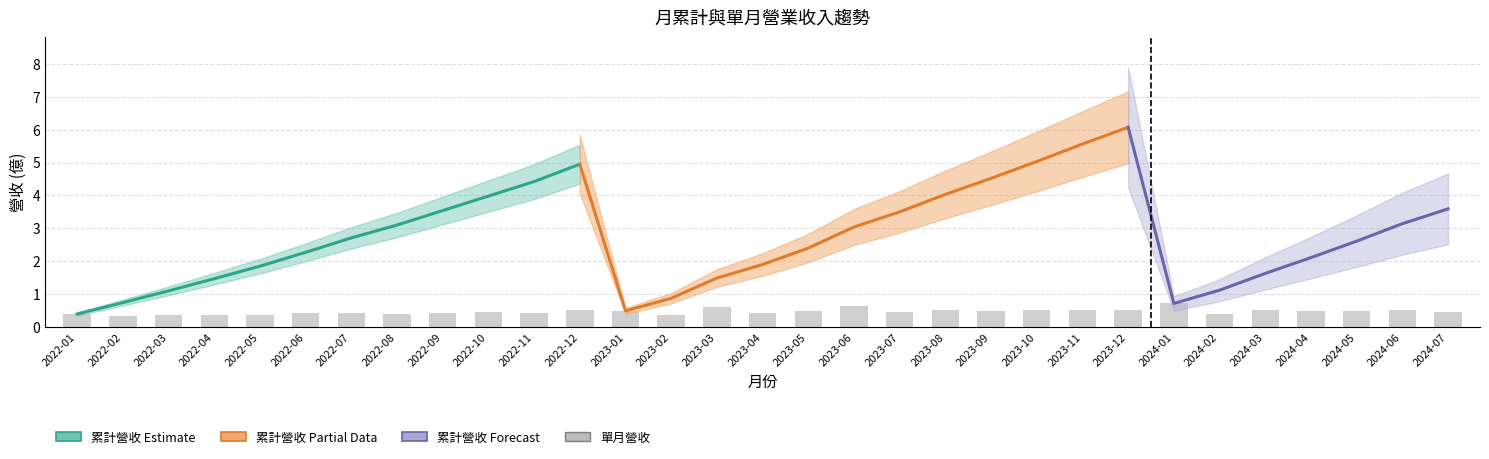

What is the label of the 25th bar from the right?

2022-07